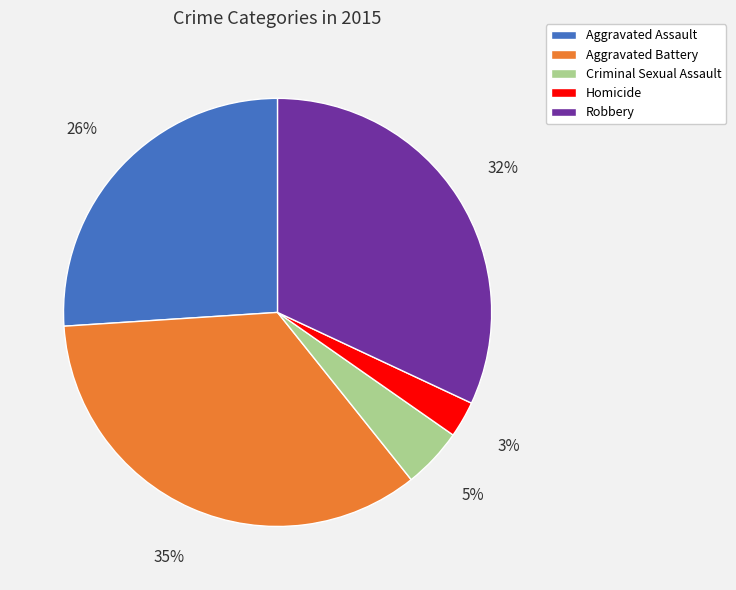

To the nearest percent, what percentage of the pie is Criminal Sexual Assault?

5%